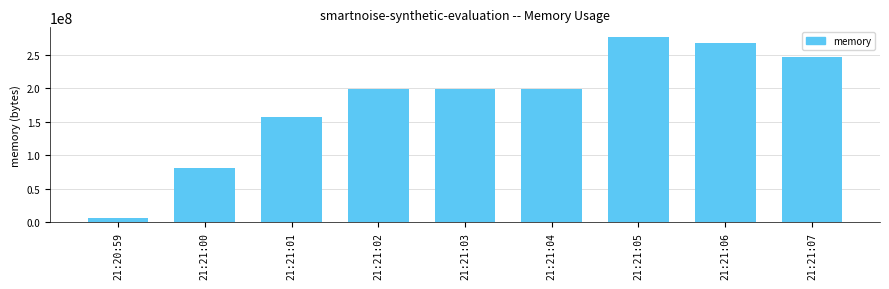

Which label corresponds to the largest value in the chart?

21:21:05